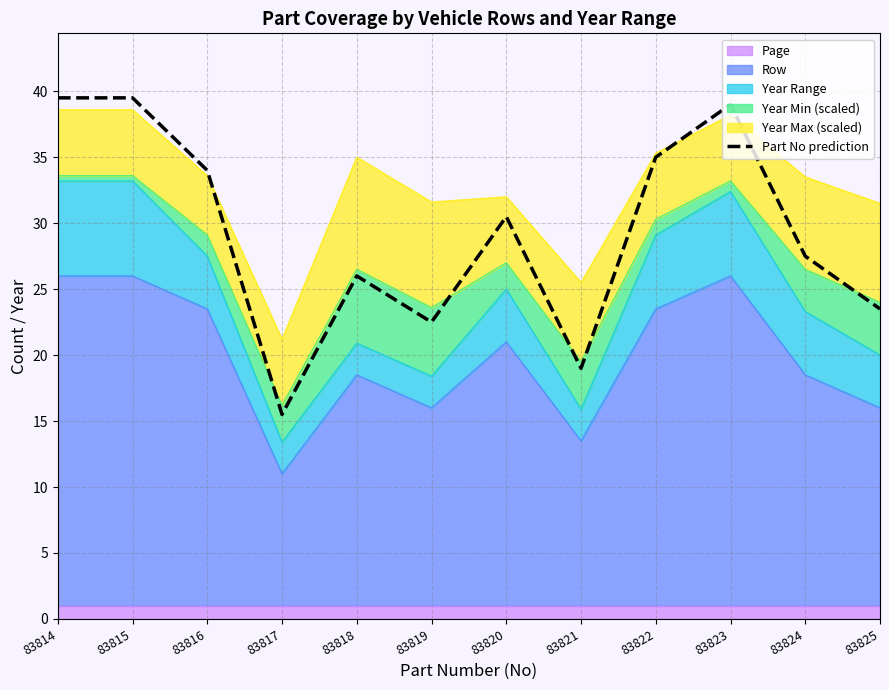

Reading left to right, extract all data points from this chart.

39.5	39.5	34.0	15.5	26.0	22.5	30.5	19.0	35.0	39.0	27.5	23.5